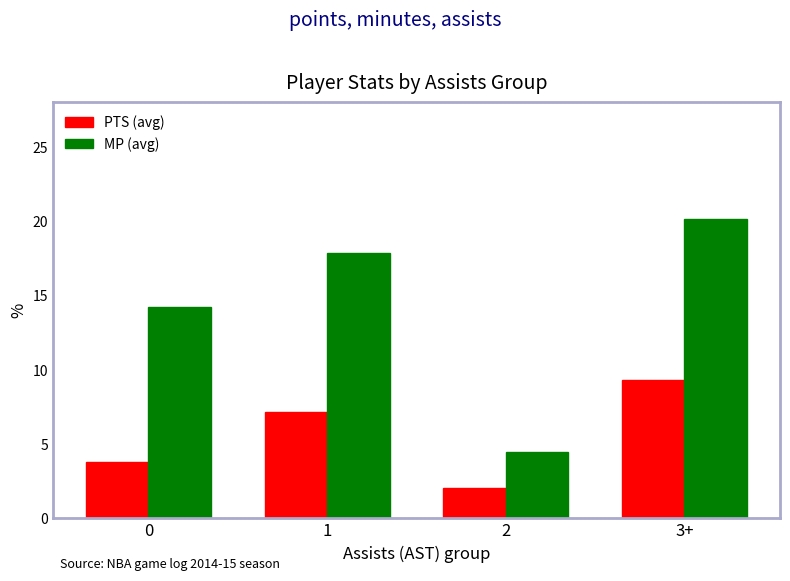

Rank the series at 3+ from highest to lowest value.

MP (avg), PTS (avg)